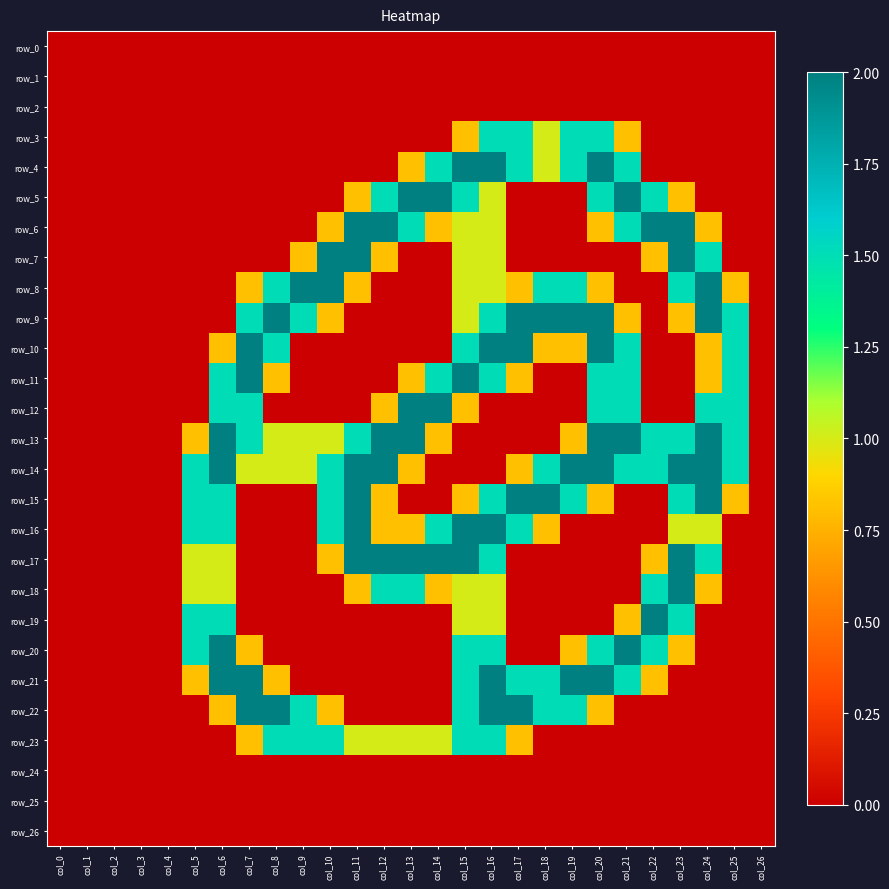

Reading left to right, extract all data points from this chart.

row_0: col_0=0.0	col_1=0.0	col_2=0.0	col_3=0.0	col_4=0.0	col_5=0.0	col_6=0.0	col_7=0.0	col_8=0.0	col_9=0.0	col_10=0.0	col_11=0.0	col_12=0.0	col_13=0.0	col_14=0.0	col_15=0.0	col_16=0.0	col_17=0.0	col_18=0.0	col_19=0.0	col_20=0.0	col_21=0.0	col_22=0.0	col_23=0.0	col_24=0.0	col_25=0.0	col_26=0.0
row_1: col_0=0.0	col_1=0.0	col_2=0.0	col_3=0.0	col_4=0.0	col_5=0.0	col_6=0.0	col_7=0.0	col_8=0.0	col_9=0.0	col_10=0.0	col_11=0.0	col_12=0.0	col_13=0.0	col_14=0.0	col_15=0.0	col_16=0.0	col_17=0.0	col_18=0.0	col_19=0.0	col_20=0.0	col_21=0.0	col_22=0.0	col_23=0.0	col_24=0.0	col_25=0.0	col_26=0.0
row_2: col_0=0.0	col_1=0.0	col_2=0.0	col_3=0.0	col_4=0.0	col_5=0.0	col_6=0.0	col_7=0.0	col_8=0.0	col_9=0.0	col_10=0.0	col_11=0.0	col_12=0.0	col_13=0.0	col_14=0.0	col_15=0.0	col_16=0.0	col_17=0.0	col_18=0.0	col_19=0.0	col_20=0.0	col_21=0.0	col_22=0.0	col_23=0.0	col_24=0.0	col_25=0.0	col_26=0.0
row_3: col_0=0.0	col_1=0.0	col_2=0.0	col_3=0.0	col_4=0.0	col_5=0.0	col_6=0.0	col_7=0.0	col_8=0.0	col_9=0.0	col_10=0.0	col_11=0.0	col_12=0.0	col_13=0.0	col_14=0.0	col_15=0.8	col_16=1.5	col_17=1.5	col_18=1.0	col_19=1.5	col_20=1.5	col_21=0.8	col_22=0.0	col_23=0.0	col_24=0.0	col_25=0.0	col_26=0.0
row_4: col_0=0.0	col_1=0.0	col_2=0.0	col_3=0.0	col_4=0.0	col_5=0.0	col_6=0.0	col_7=0.0	col_8=0.0	col_9=0.0	col_10=0.0	col_11=0.0	col_12=0.0	col_13=0.8	col_14=1.5	col_15=2.0	col_16=2.0	col_17=1.5	col_18=1.0	col_19=1.5	col_20=2.0	col_21=1.5	col_22=0.0	col_23=0.0	col_24=0.0	col_25=0.0	col_26=0.0
row_5: col_0=0.0	col_1=0.0	col_2=0.0	col_3=0.0	col_4=0.0	col_5=0.0	col_6=0.0	col_7=0.0	col_8=0.0	col_9=0.0	col_10=0.0	col_11=0.8	col_12=1.5	col_13=2.0	col_14=2.0	col_15=1.5	col_16=1.0	col_17=0.0	col_18=0.0	col_19=0.0	col_20=1.5	col_21=2.0	col_22=1.5	col_23=0.8	col_24=0.0	col_25=0.0	col_26=0.0
row_6: col_0=0.0	col_1=0.0	col_2=0.0	col_3=0.0	col_4=0.0	col_5=0.0	col_6=0.0	col_7=0.0	col_8=0.0	col_9=0.0	col_10=0.8	col_11=2.0	col_12=2.0	col_13=1.5	col_14=0.8	col_15=1.0	col_16=1.0	col_17=0.0	col_18=0.0	col_19=0.0	col_20=0.8	col_21=1.5	col_22=2.0	col_23=2.0	col_24=0.8	col_25=0.0	col_26=0.0
row_7: col_0=0.0	col_1=0.0	col_2=0.0	col_3=0.0	col_4=0.0	col_5=0.0	col_6=0.0	col_7=0.0	col_8=0.0	col_9=0.8	col_10=2.0	col_11=2.0	col_12=0.8	col_13=0.0	col_14=0.0	col_15=1.0	col_16=1.0	col_17=0.0	col_18=0.0	col_19=0.0	col_20=0.0	col_21=0.0	col_22=0.8	col_23=2.0	col_24=1.5	col_25=0.0	col_26=0.0
row_8: col_0=0.0	col_1=0.0	col_2=0.0	col_3=0.0	col_4=0.0	col_5=0.0	col_6=0.0	col_7=0.8	col_8=1.5	col_9=2.0	col_10=2.0	col_11=0.8	col_12=0.0	col_13=0.0	col_14=0.0	col_15=1.0	col_16=1.0	col_17=0.8	col_18=1.5	col_19=1.5	col_20=0.8	col_21=0.0	col_22=0.0	col_23=1.5	col_24=2.0	col_25=0.8	col_26=0.0
row_9: col_0=0.0	col_1=0.0	col_2=0.0	col_3=0.0	col_4=0.0	col_5=0.0	col_6=0.0	col_7=1.5	col_8=2.0	col_9=1.5	col_10=0.8	col_11=0.0	col_12=0.0	col_13=0.0	col_14=0.0	col_15=1.0	col_16=1.5	col_17=2.0	col_18=2.0	col_19=2.0	col_20=2.0	col_21=0.8	col_22=0.0	col_23=0.8	col_24=2.0	col_25=1.5	col_26=0.0
row_10: col_0=0.0	col_1=0.0	col_2=0.0	col_3=0.0	col_4=0.0	col_5=0.0	col_6=0.8	col_7=2.0	col_8=1.5	col_9=0.0	col_10=0.0	col_11=0.0	col_12=0.0	col_13=0.0	col_14=0.0	col_15=1.5	col_16=2.0	col_17=2.0	col_18=0.8	col_19=0.8	col_20=2.0	col_21=1.5	col_22=0.0	col_23=0.0	col_24=0.8	col_25=1.5	col_26=0.0
row_11: col_0=0.0	col_1=0.0	col_2=0.0	col_3=0.0	col_4=0.0	col_5=0.0	col_6=1.5	col_7=2.0	col_8=0.8	col_9=0.0	col_10=0.0	col_11=0.0	col_12=0.0	col_13=0.8	col_14=1.5	col_15=2.0	col_16=1.5	col_17=0.8	col_18=0.0	col_19=0.0	col_20=1.5	col_21=1.5	col_22=0.0	col_23=0.0	col_24=0.8	col_25=1.5	col_26=0.0
row_12: col_0=0.0	col_1=0.0	col_2=0.0	col_3=0.0	col_4=0.0	col_5=0.0	col_6=1.5	col_7=1.5	col_8=0.0	col_9=0.0	col_10=0.0	col_11=0.0	col_12=0.8	col_13=2.0	col_14=2.0	col_15=0.8	col_16=0.0	col_17=0.0	col_18=0.0	col_19=0.0	col_20=1.5	col_21=1.5	col_22=0.0	col_23=0.0	col_24=1.5	col_25=1.5	col_26=0.0
row_13: col_0=0.0	col_1=0.0	col_2=0.0	col_3=0.0	col_4=0.0	col_5=0.8	col_6=2.0	col_7=1.5	col_8=1.0	col_9=1.0	col_10=1.0	col_11=1.5	col_12=2.0	col_13=2.0	col_14=0.8	col_15=0.0	col_16=0.0	col_17=0.0	col_18=0.0	col_19=0.8	col_20=2.0	col_21=2.0	col_22=1.5	col_23=1.5	col_24=2.0	col_25=1.5	col_26=0.0
row_14: col_0=0.0	col_1=0.0	col_2=0.0	col_3=0.0	col_4=0.0	col_5=1.5	col_6=2.0	col_7=1.0	col_8=1.0	col_9=1.0	col_10=1.5	col_11=2.0	col_12=2.0	col_13=0.8	col_14=0.0	col_15=0.0	col_16=0.0	col_17=0.8	col_18=1.5	col_19=2.0	col_20=2.0	col_21=1.5	col_22=1.5	col_23=2.0	col_24=2.0	col_25=1.5	col_26=0.0
row_15: col_0=0.0	col_1=0.0	col_2=0.0	col_3=0.0	col_4=0.0	col_5=1.5	col_6=1.5	col_7=0.0	col_8=0.0	col_9=0.0	col_10=1.5	col_11=2.0	col_12=0.8	col_13=0.0	col_14=0.0	col_15=0.8	col_16=1.5	col_17=2.0	col_18=2.0	col_19=1.5	col_20=0.8	col_21=0.0	col_22=0.0	col_23=1.5	col_24=2.0	col_25=0.8	col_26=0.0
row_16: col_0=0.0	col_1=0.0	col_2=0.0	col_3=0.0	col_4=0.0	col_5=1.5	col_6=1.5	col_7=0.0	col_8=0.0	col_9=0.0	col_10=1.5	col_11=2.0	col_12=0.8	col_13=0.8	col_14=1.5	col_15=2.0	col_16=2.0	col_17=1.5	col_18=0.8	col_19=0.0	col_20=0.0	col_21=0.0	col_22=0.0	col_23=1.0	col_24=1.0	col_25=0.0	col_26=0.0
row_17: col_0=0.0	col_1=0.0	col_2=0.0	col_3=0.0	col_4=0.0	col_5=1.0	col_6=1.0	col_7=0.0	col_8=0.0	col_9=0.0	col_10=0.8	col_11=2.0	col_12=2.0	col_13=2.0	col_14=2.0	col_15=2.0	col_16=1.5	col_17=0.0	col_18=0.0	col_19=0.0	col_20=0.0	col_21=0.0	col_22=0.8	col_23=2.0	col_24=1.5	col_25=0.0	col_26=0.0
row_18: col_0=0.0	col_1=0.0	col_2=0.0	col_3=0.0	col_4=0.0	col_5=1.0	col_6=1.0	col_7=0.0	col_8=0.0	col_9=0.0	col_10=0.0	col_11=0.8	col_12=1.5	col_13=1.5	col_14=0.8	col_15=1.0	col_16=1.0	col_17=0.0	col_18=0.0	col_19=0.0	col_20=0.0	col_21=0.0	col_22=1.5	col_23=2.0	col_24=0.8	col_25=0.0	col_26=0.0
row_19: col_0=0.0	col_1=0.0	col_2=0.0	col_3=0.0	col_4=0.0	col_5=1.5	col_6=1.5	col_7=0.0	col_8=0.0	col_9=0.0	col_10=0.0	col_11=0.0	col_12=0.0	col_13=0.0	col_14=0.0	col_15=1.0	col_16=1.0	col_17=0.0	col_18=0.0	col_19=0.0	col_20=0.0	col_21=0.8	col_22=2.0	col_23=1.5	col_24=0.0	col_25=0.0	col_26=0.0
row_20: col_0=0.0	col_1=0.0	col_2=0.0	col_3=0.0	col_4=0.0	col_5=1.5	col_6=2.0	col_7=0.8	col_8=0.0	col_9=0.0	col_10=0.0	col_11=0.0	col_12=0.0	col_13=0.0	col_14=0.0	col_15=1.5	col_16=1.5	col_17=0.0	col_18=0.0	col_19=0.8	col_20=1.5	col_21=2.0	col_22=1.5	col_23=0.8	col_24=0.0	col_25=0.0	col_26=0.0
row_21: col_0=0.0	col_1=0.0	col_2=0.0	col_3=0.0	col_4=0.0	col_5=0.8	col_6=2.0	col_7=2.0	col_8=0.8	col_9=0.0	col_10=0.0	col_11=0.0	col_12=0.0	col_13=0.0	col_14=0.0	col_15=1.5	col_16=2.0	col_17=1.5	col_18=1.5	col_19=2.0	col_20=2.0	col_21=1.5	col_22=0.8	col_23=0.0	col_24=0.0	col_25=0.0	col_26=0.0
row_22: col_0=0.0	col_1=0.0	col_2=0.0	col_3=0.0	col_4=0.0	col_5=0.0	col_6=0.8	col_7=2.0	col_8=2.0	col_9=1.5	col_10=0.8	col_11=0.0	col_12=0.0	col_13=0.0	col_14=0.0	col_15=1.5	col_16=2.0	col_17=2.0	col_18=1.5	col_19=1.5	col_20=0.8	col_21=0.0	col_22=0.0	col_23=0.0	col_24=0.0	col_25=0.0	col_26=0.0
row_23: col_0=0.0	col_1=0.0	col_2=0.0	col_3=0.0	col_4=0.0	col_5=0.0	col_6=0.0	col_7=0.8	col_8=1.5	col_9=1.5	col_10=1.5	col_11=1.0	col_12=1.0	col_13=1.0	col_14=1.0	col_15=1.5	col_16=1.5	col_17=0.8	col_18=0.0	col_19=0.0	col_20=0.0	col_21=0.0	col_22=0.0	col_23=0.0	col_24=0.0	col_25=0.0	col_26=0.0
row_24: col_0=0.0	col_1=0.0	col_2=0.0	col_3=0.0	col_4=0.0	col_5=0.0	col_6=0.0	col_7=0.0	col_8=0.0	col_9=0.0	col_10=0.0	col_11=0.0	col_12=0.0	col_13=0.0	col_14=0.0	col_15=0.0	col_16=0.0	col_17=0.0	col_18=0.0	col_19=0.0	col_20=0.0	col_21=0.0	col_22=0.0	col_23=0.0	col_24=0.0	col_25=0.0	col_26=0.0
row_25: col_0=0.0	col_1=0.0	col_2=0.0	col_3=0.0	col_4=0.0	col_5=0.0	col_6=0.0	col_7=0.0	col_8=0.0	col_9=0.0	col_10=0.0	col_11=0.0	col_12=0.0	col_13=0.0	col_14=0.0	col_15=0.0	col_16=0.0	col_17=0.0	col_18=0.0	col_19=0.0	col_20=0.0	col_21=0.0	col_22=0.0	col_23=0.0	col_24=0.0	col_25=0.0	col_26=0.0
row_26: col_0=0.0	col_1=0.0	col_2=0.0	col_3=0.0	col_4=0.0	col_5=0.0	col_6=0.0	col_7=0.0	col_8=0.0	col_9=0.0	col_10=0.0	col_11=0.0	col_12=0.0	col_13=0.0	col_14=0.0	col_15=0.0	col_16=0.0	col_17=0.0	col_18=0.0	col_19=0.0	col_20=0.0	col_21=0.0	col_22=0.0	col_23=0.0	col_24=0.0	col_25=0.0	col_26=0.0